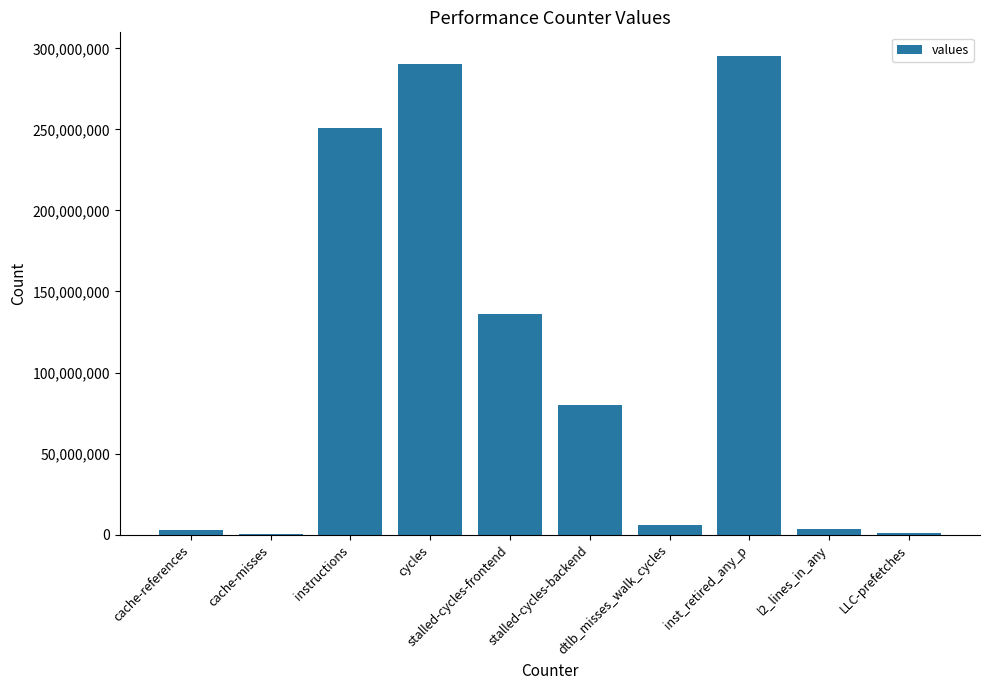

What is the greatest value displayed?

295127580